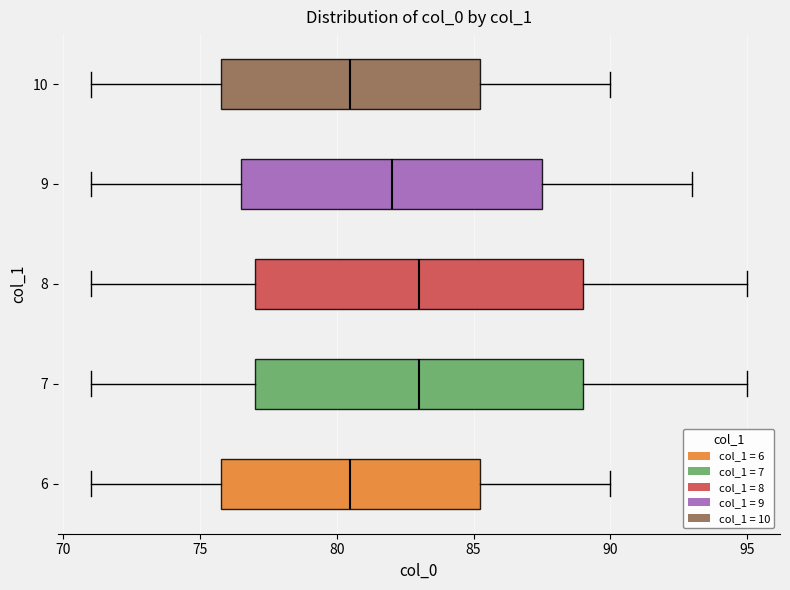

Reading bottom to top, read every box against the x-axis: the position of its median line, the range the box covers, and the ends of its whiskers. The values are not printed on the chart, so give them approximately, as read against the axis.

6: median 80.5, box 76.0 to 85.5, whiskers 71.0 to 90.0
7: median 83.0, box 77.0 to 89.0, whiskers 71.0 to 95.0
8: median 83.0, box 77.0 to 89.0, whiskers 71.0 to 95.0
9: median 82.0, box 76.5 to 87.5, whiskers 71.0 to 93.0
10: median 80.5, box 76.0 to 85.5, whiskers 71.0 to 90.0